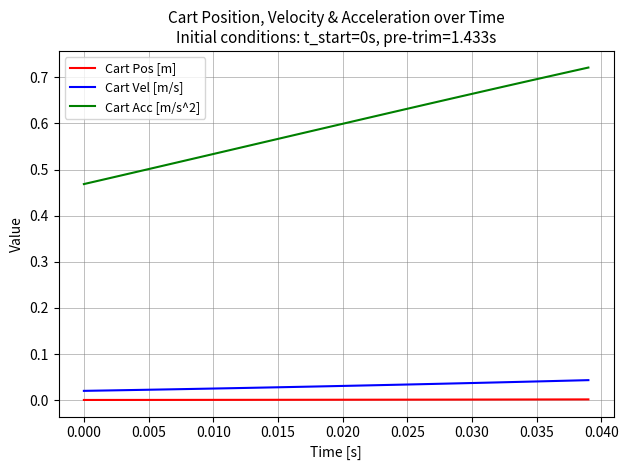

Which series has the widest spread of values?

Cart Acc [m/s^2]